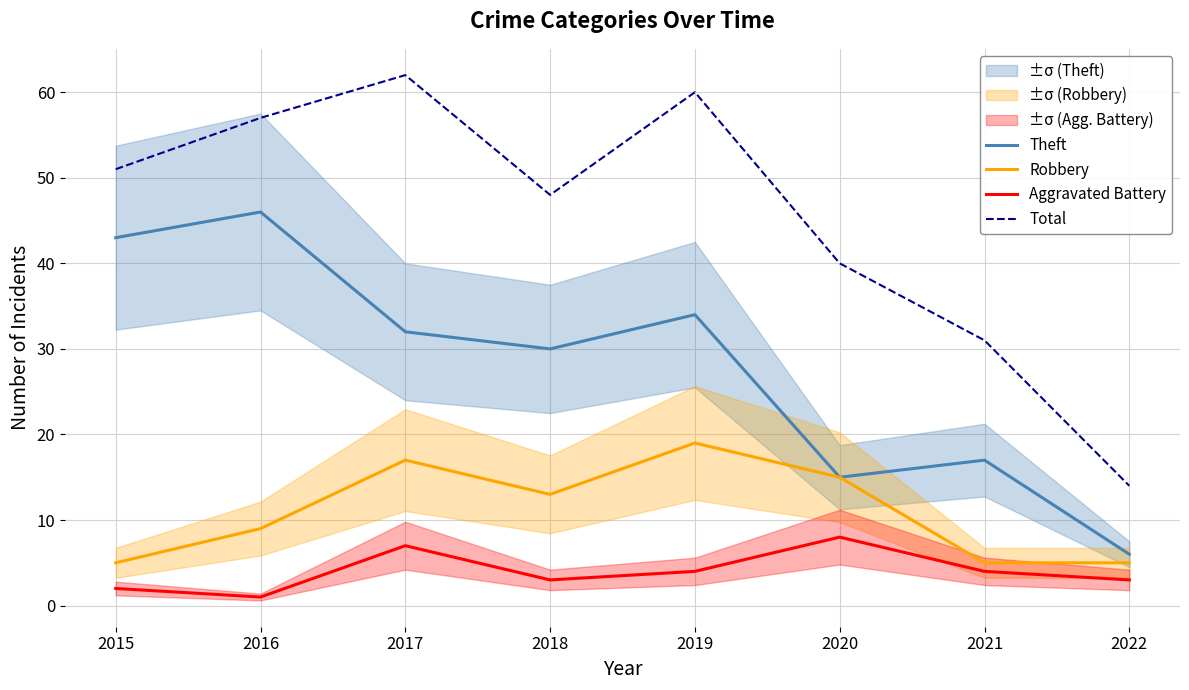

What is the minimum value for Total?

14